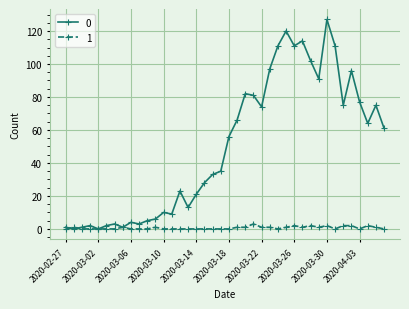

Is this an area chart (filled region under the line)?

No